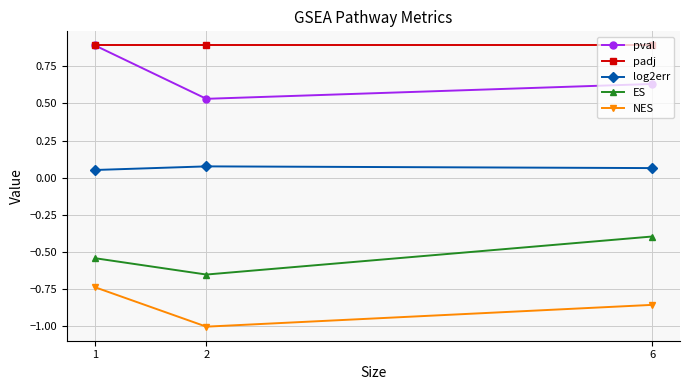

Where is ES nearest to the value 0?

6